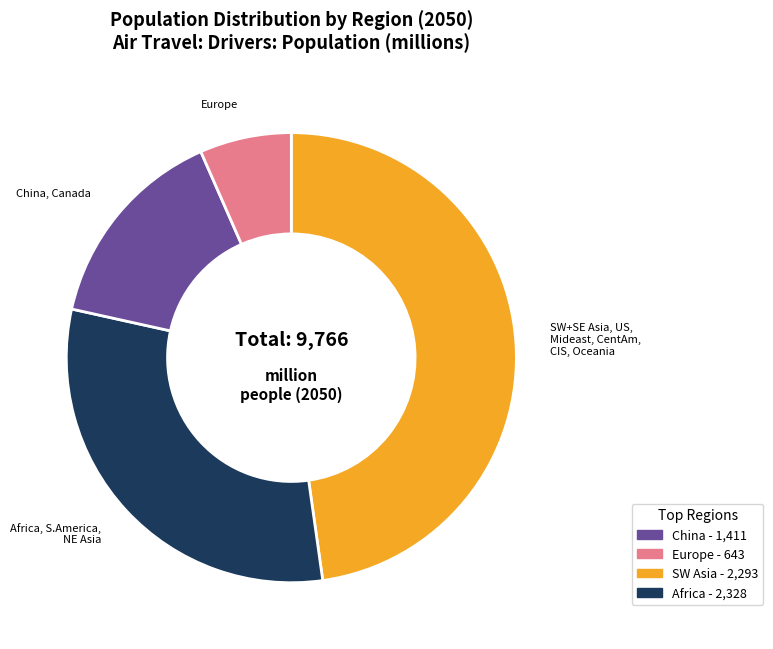

Does any single category account for the majority?

No